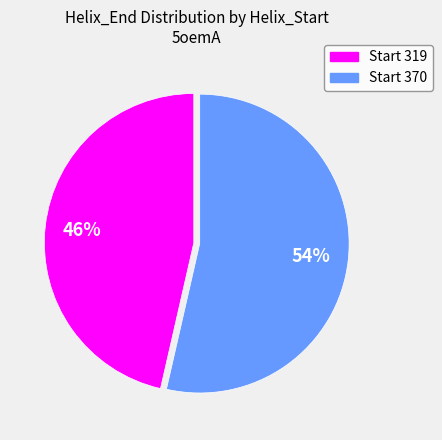

To the nearest percent, what is the average slice percentage?

50%